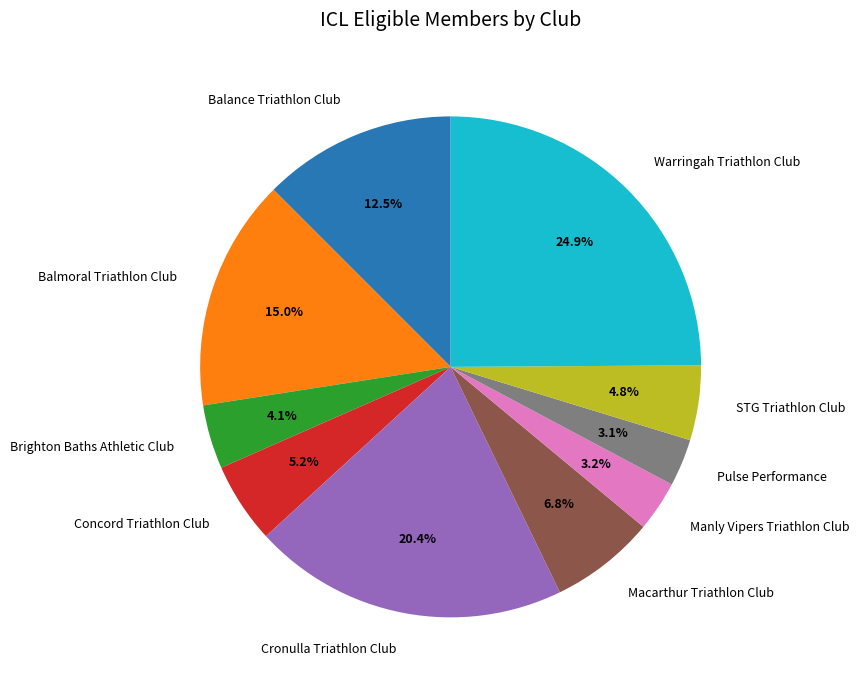

To the nearest percent, what is the difference between the largest and smallest slice percentages?

22%